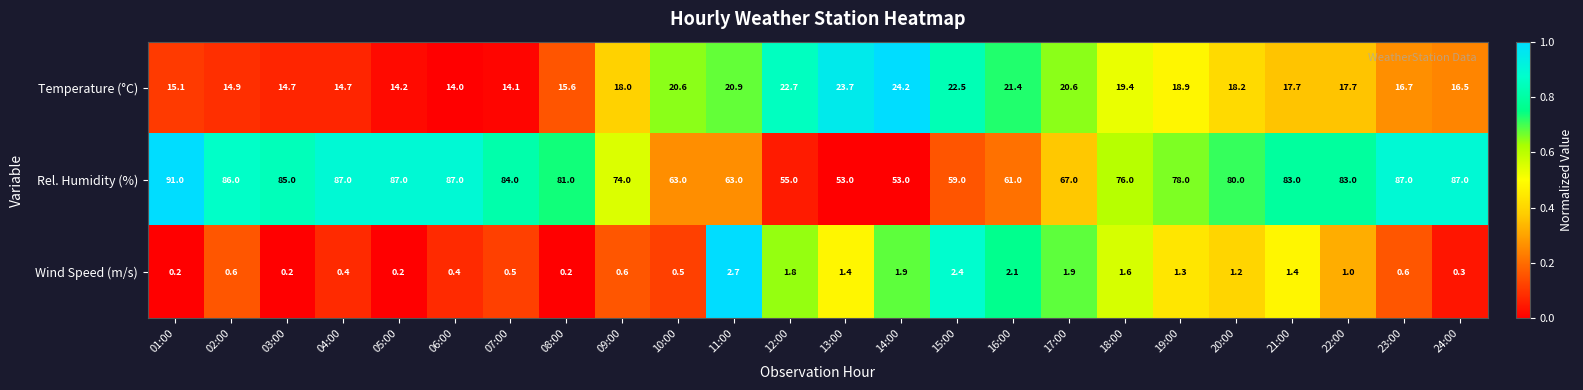

List the series in order of their overall mean, highest first.

Rel. Humidity (%), Temperature (°C), Wind Speed (m/s)